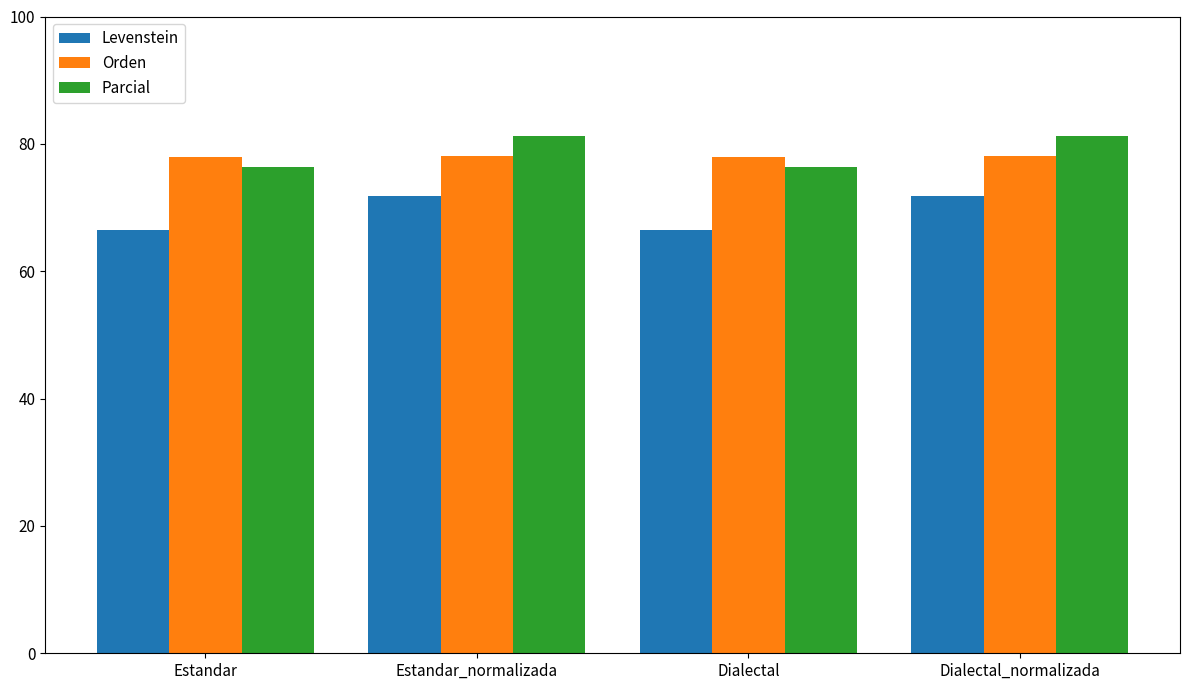

What is the maximum value for Parcial?

81.2